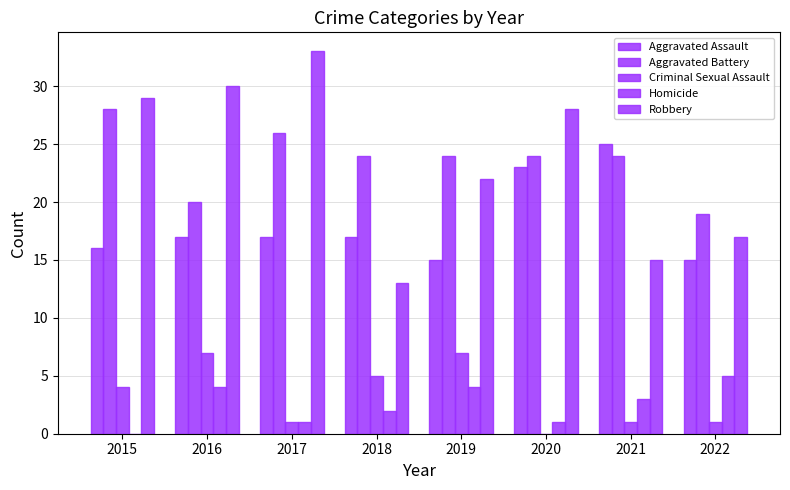

How many groups of bars are there?

8